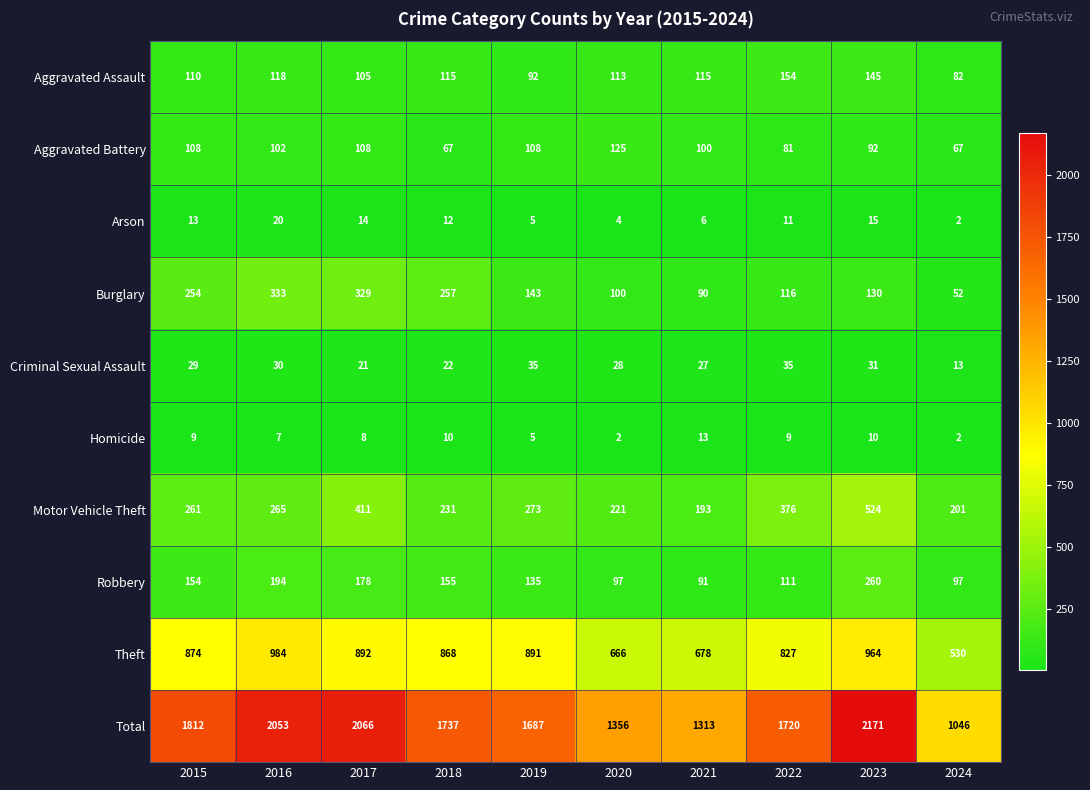

What is the maximum value for Criminal Sexual Assault?

35